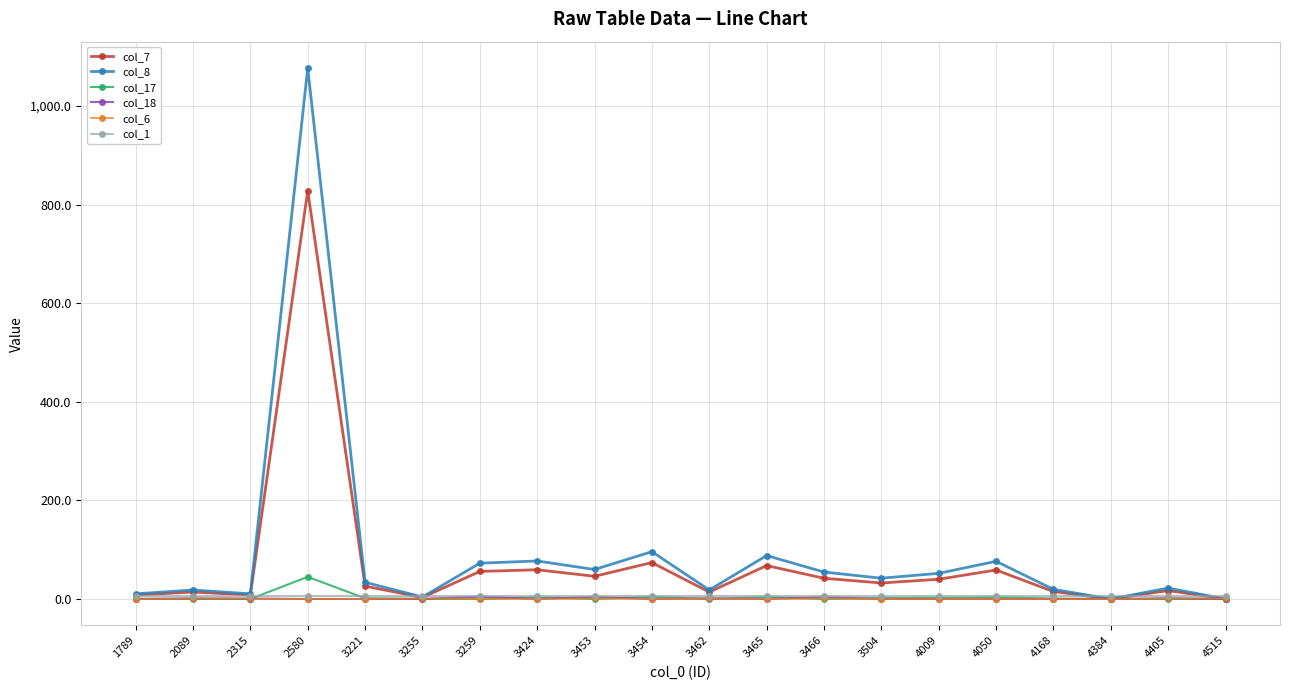

At how many categories does at least one series exceed 591?

1